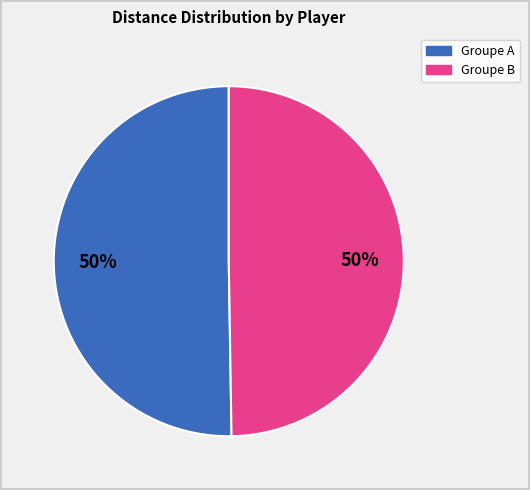

To the nearest percent, what is the average slice percentage?

50%